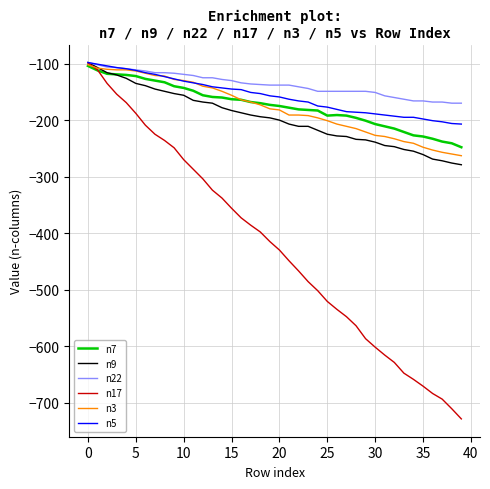

How many intersections are there between n17 and n7?

1